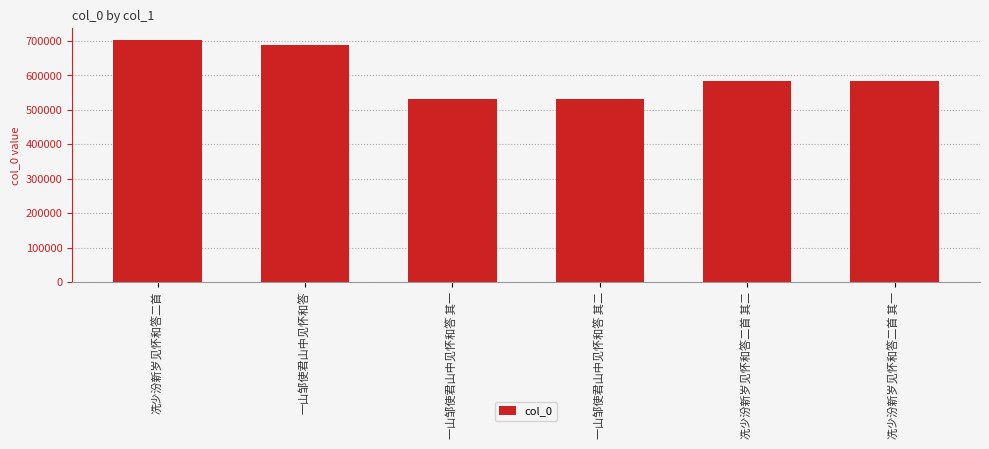

The value at 一山邹使君山中见怀和答 is 271701. True or false?

False